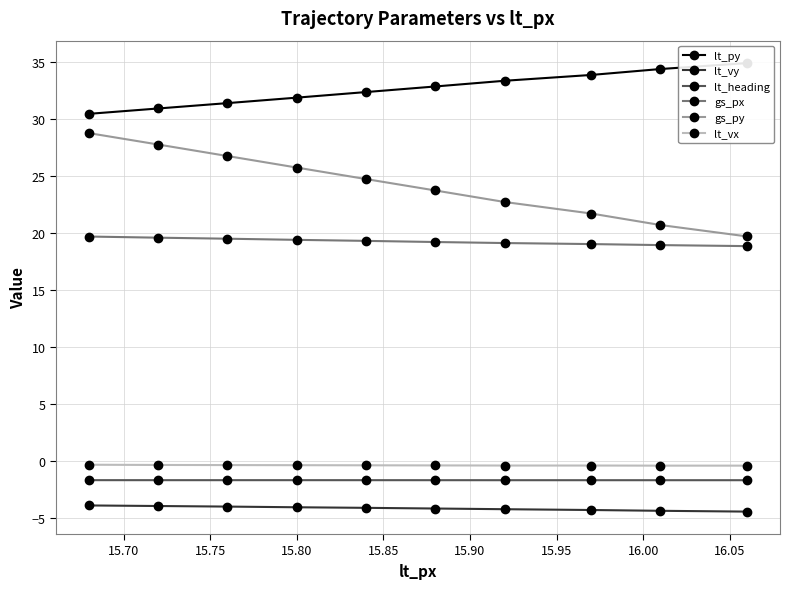

What is the value of the lt_heading point at the 6th from the left?

-1.7